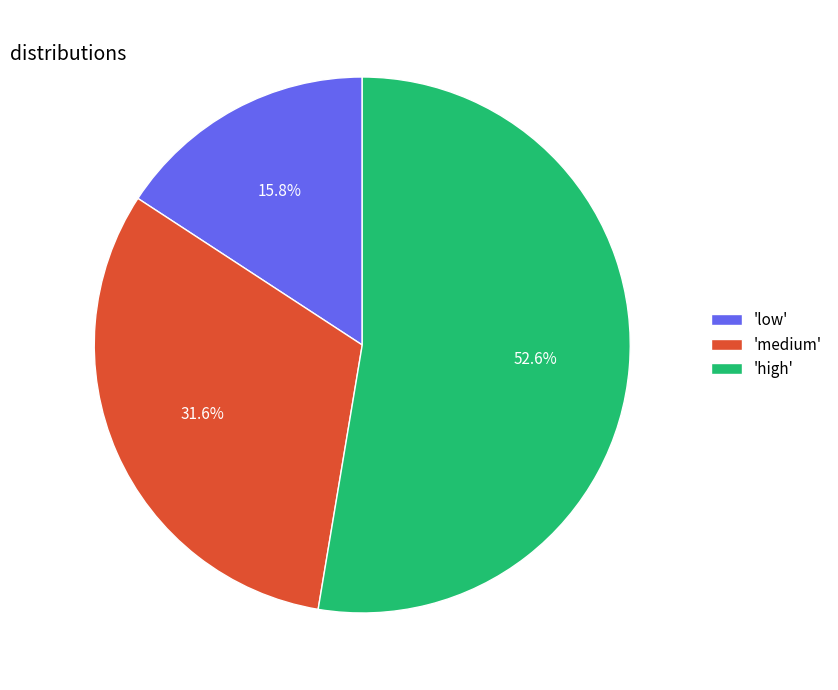

Count the number of slices in the pie.

3